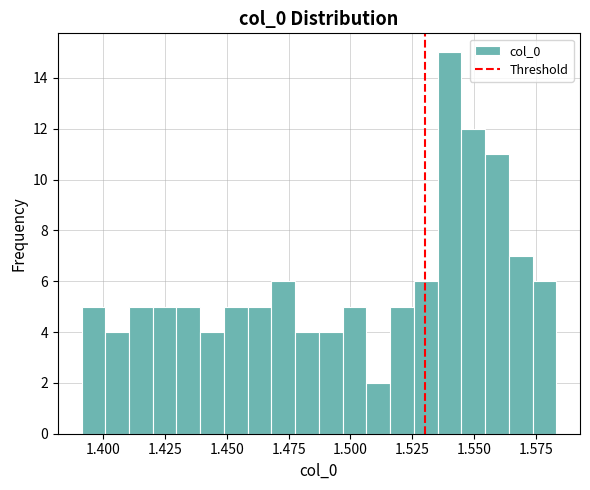

Read against the x-axis, roughly where is the centre of the tallest bar?

1.540